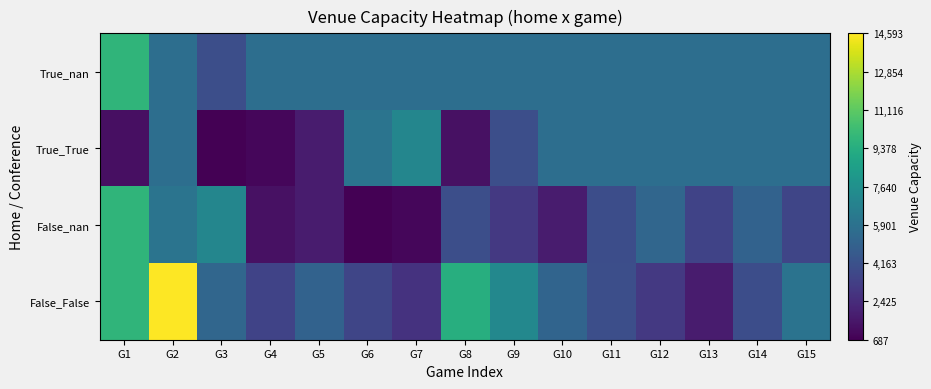

Which series changed the most between G4 and G8?

False_False